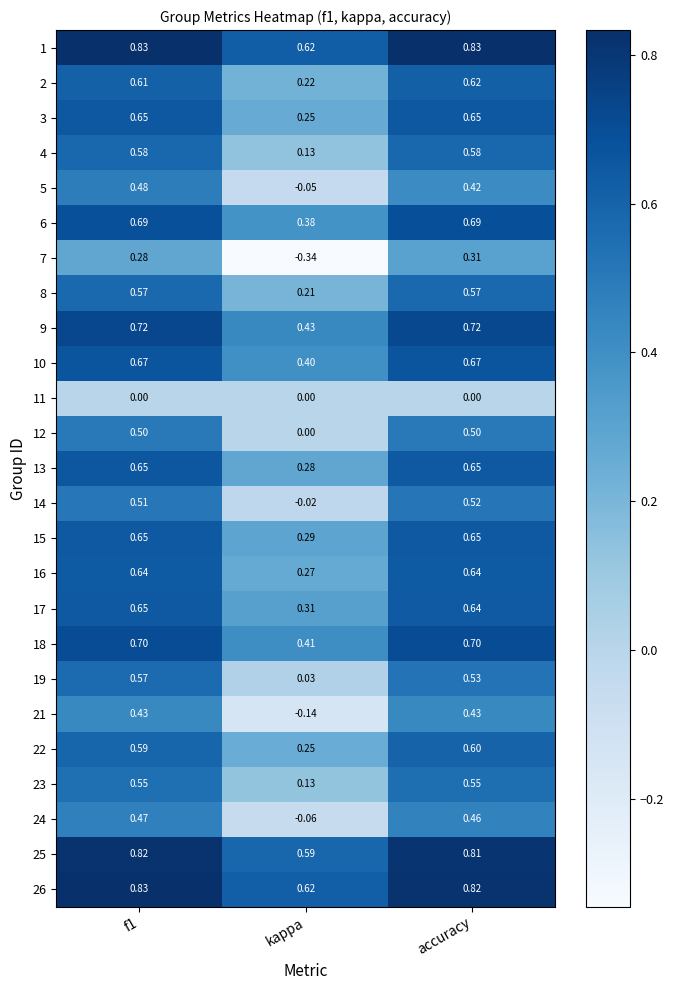

What is the total value across all series at f1?

14.6